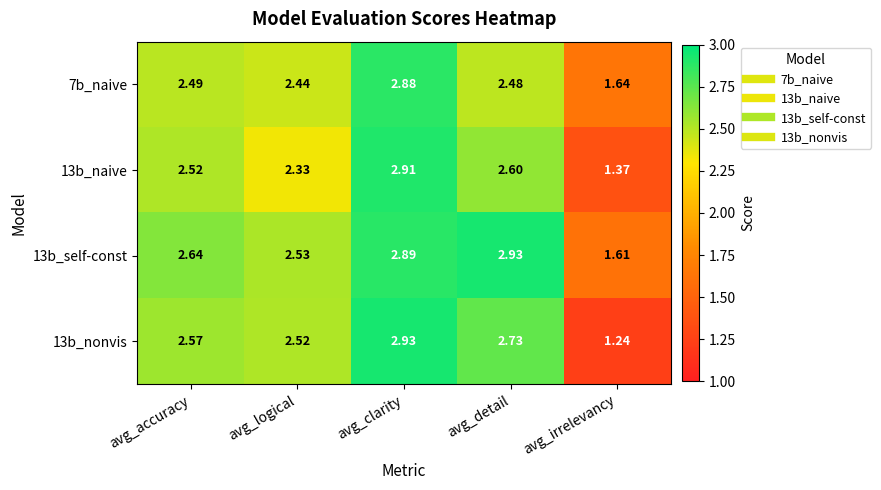

At which label is 13b_self-const closest to 2?

avg_irrelevancy